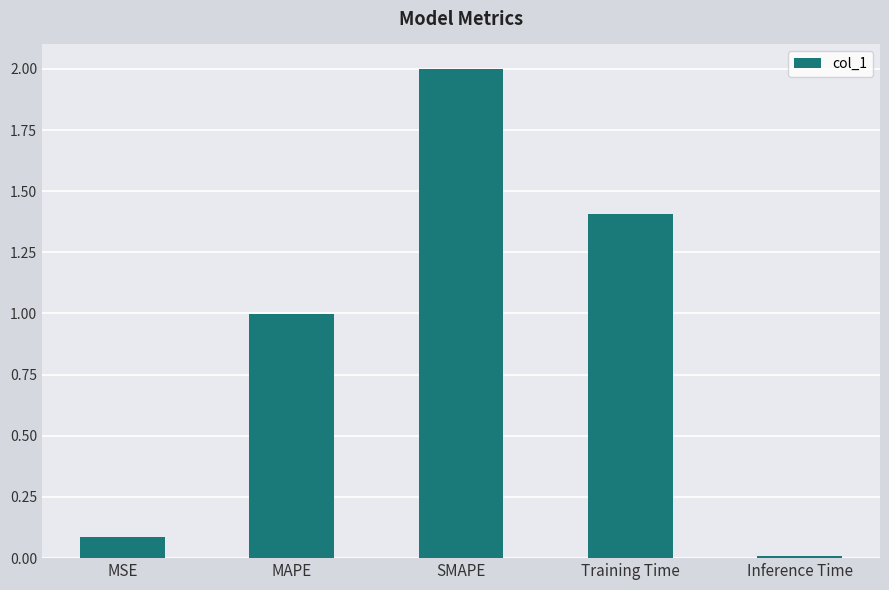

Read the value at SMAPE.

2.0